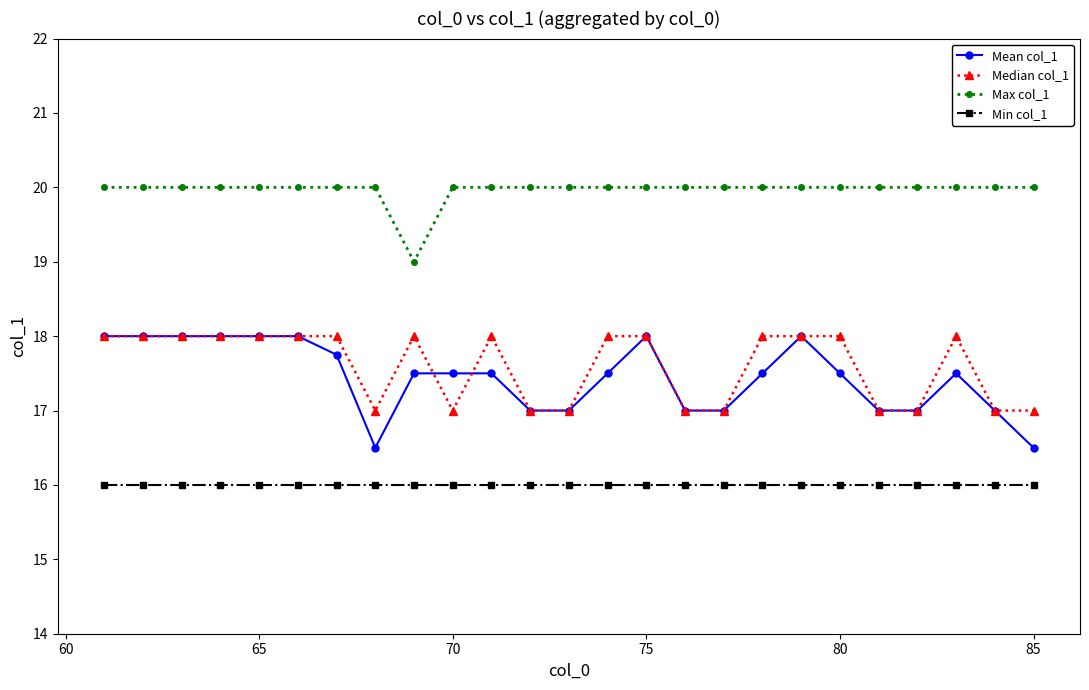

Which series has the largest range (max minus min)?

Mean col_1